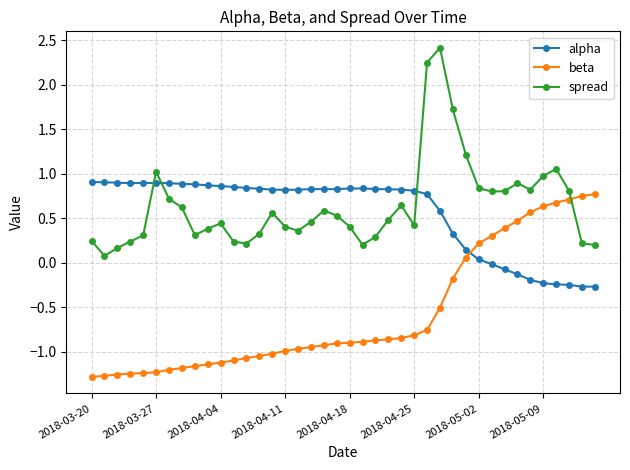

Count the number of data series in this chart.

3